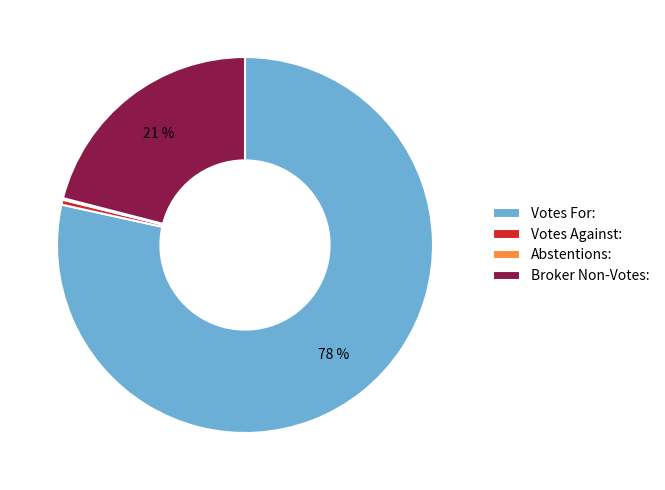

Does Broker Non-Votes: represent more than half of the total?

No